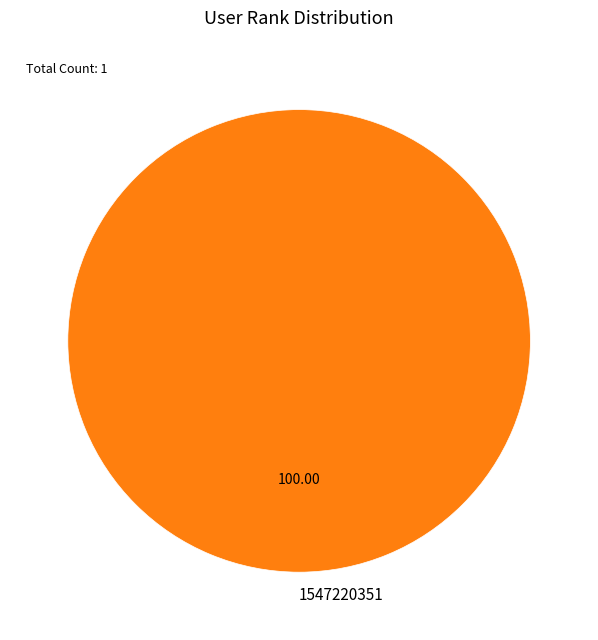

Rank the categories by value from highest to lowest.

1547220351